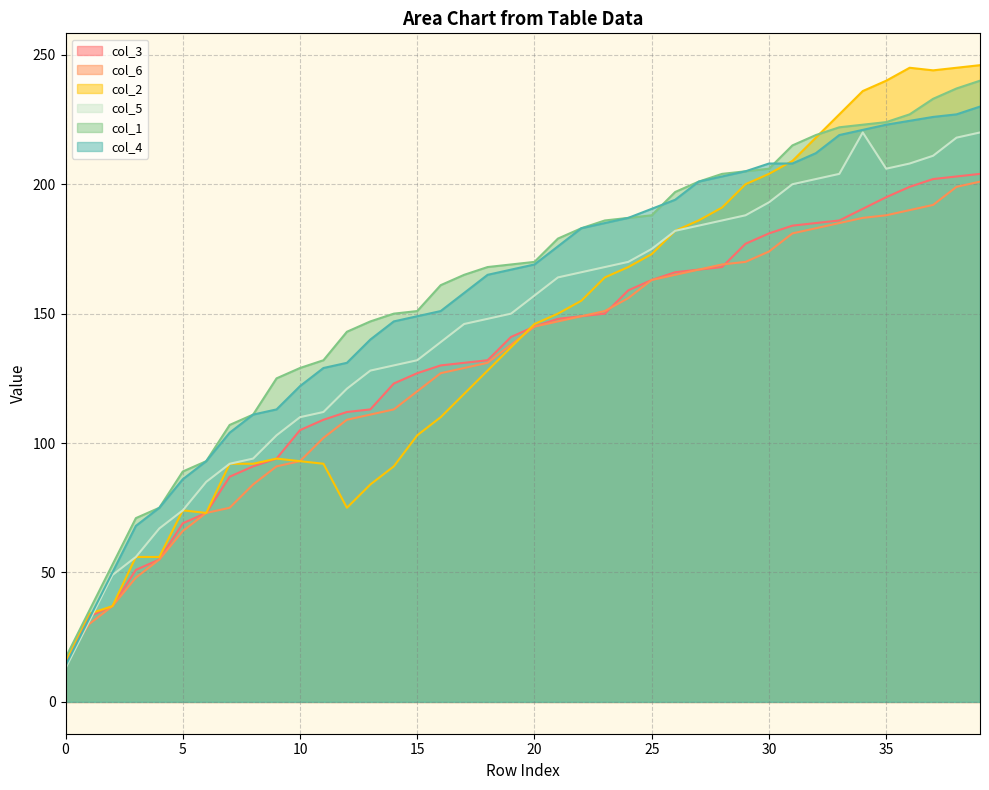

At which label does col_5 first exceed 157?

21